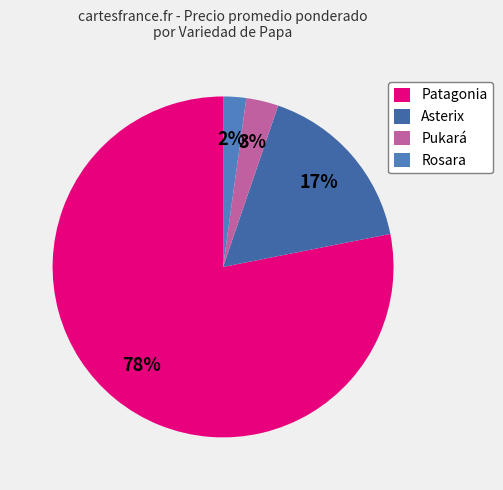

Does Asterix represent more than half of the total?

No